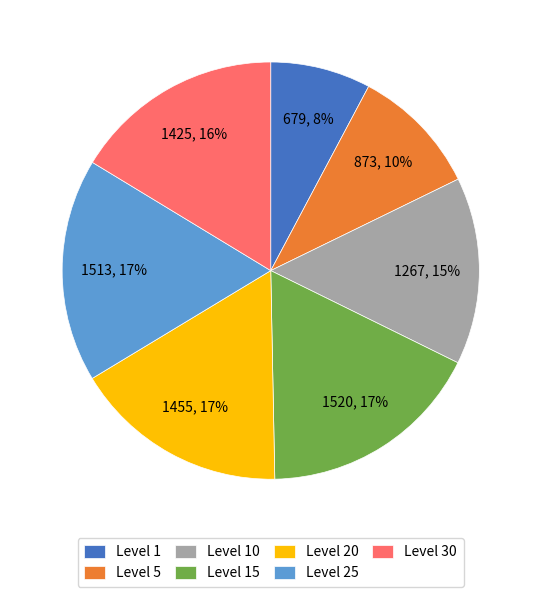

What percentage is the Level 25 slice, to the nearest percent?

17%